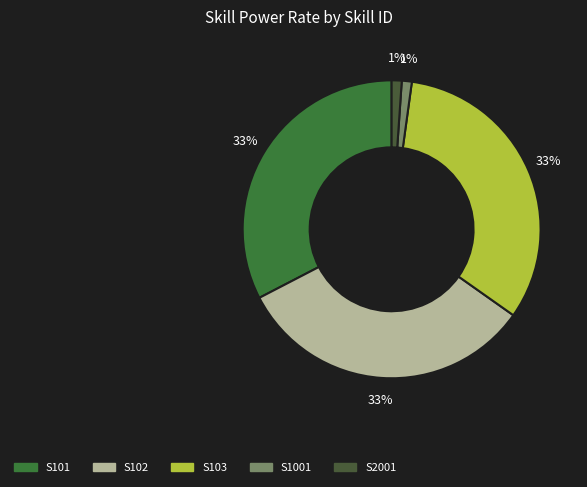

What percentage is the S2001 slice, to the nearest percent?

1%